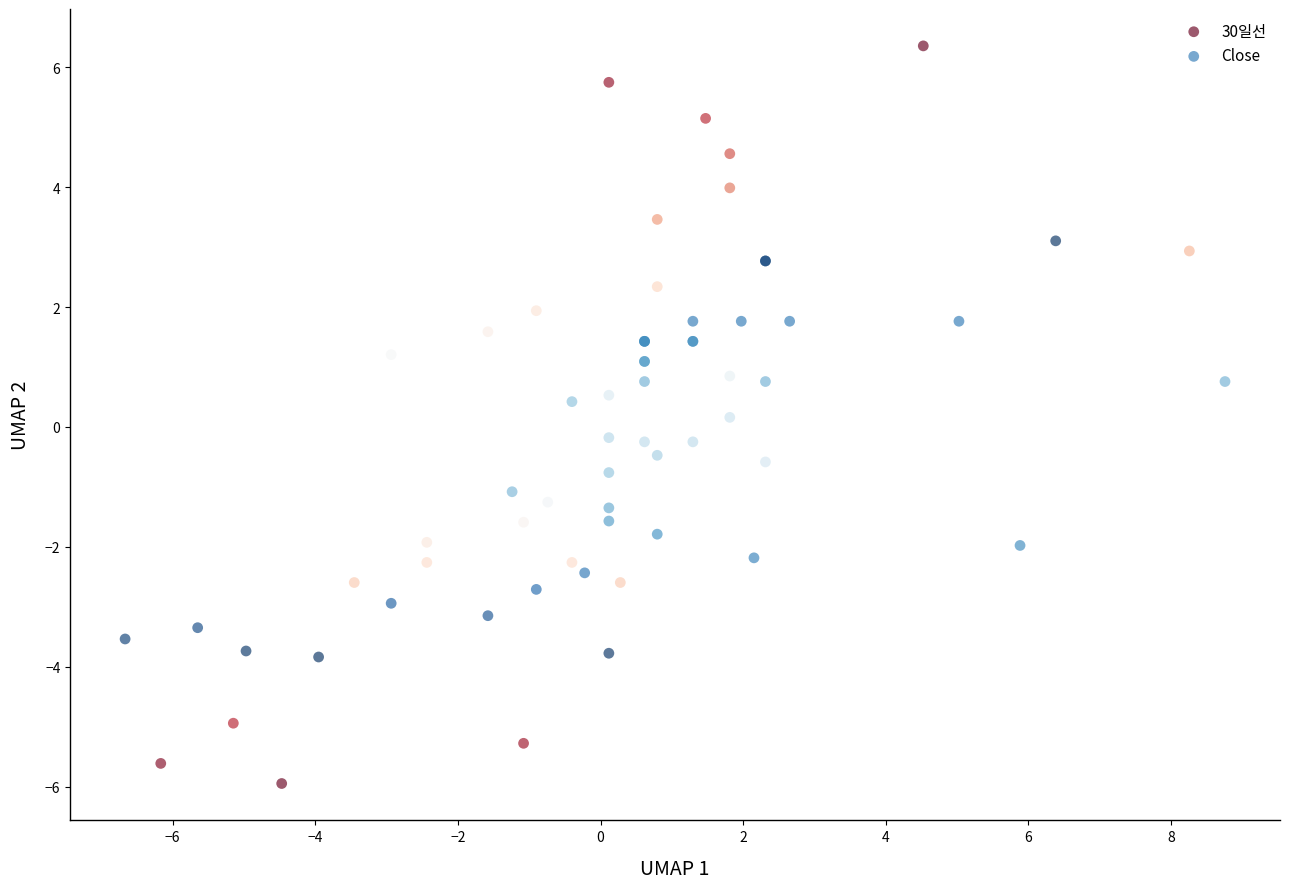

What are all the series names shown in the legend?

30일선, Close